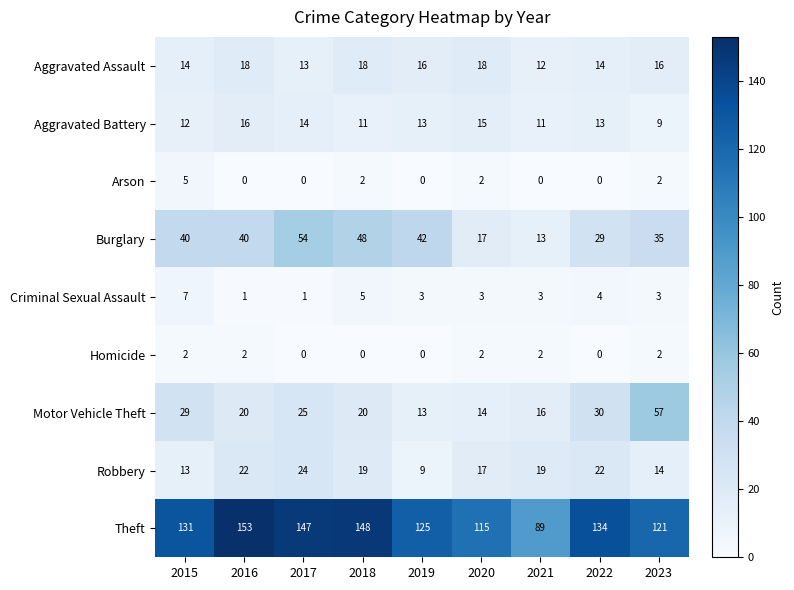

What is the total value across all series at 2018?

271